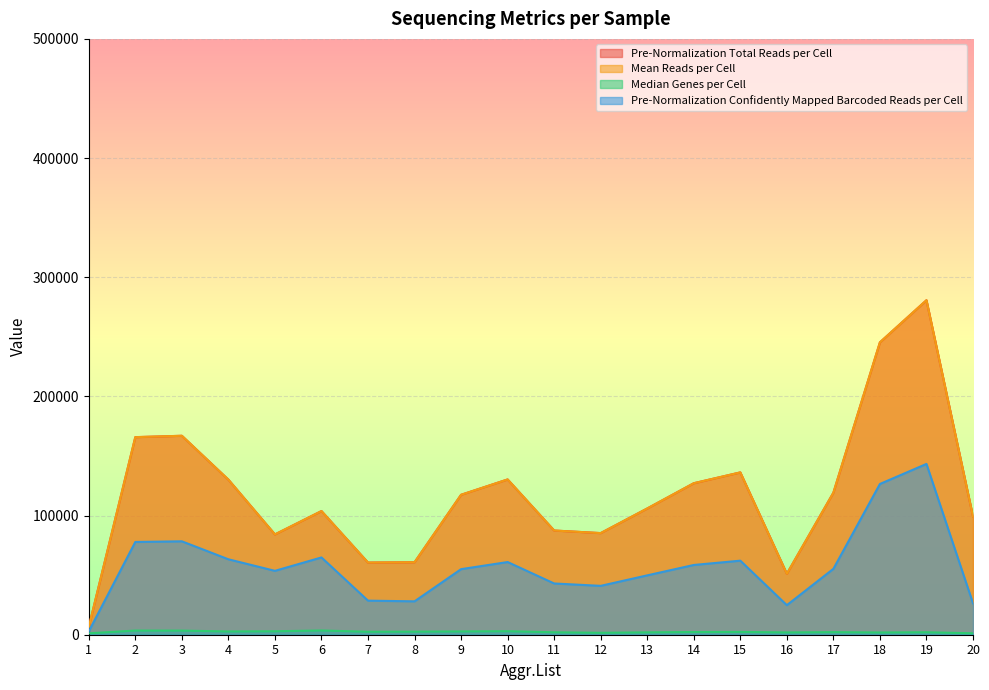

Does the chart display data point markers on the line(s)?

No